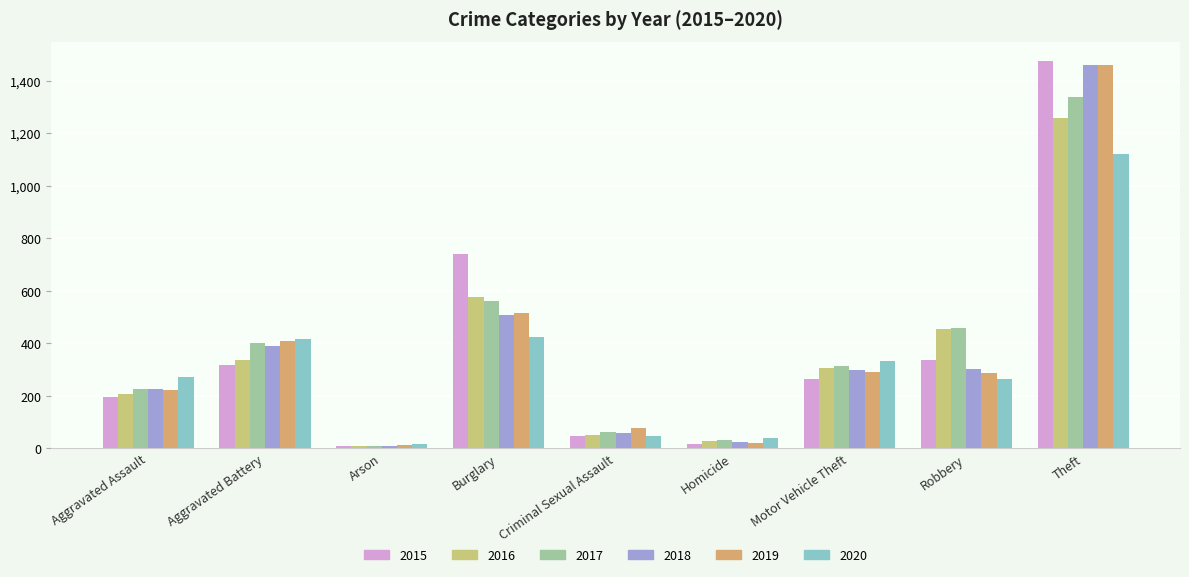

Reading left to right, transcribe all the data shown in this chart.

2015: 194	316	9	738	46	15	263	337	1474
2016: 206	336	7	576	50	26	304	454	1259
2017: 225	400	10	562	62	33	312	460	1339
2018: 225	389	7	506	60	25	298	301	1461
2019: 223	407	12	517	77	22	290	287	1459
2020: 273	415	17	425	48	41	333	263	1120